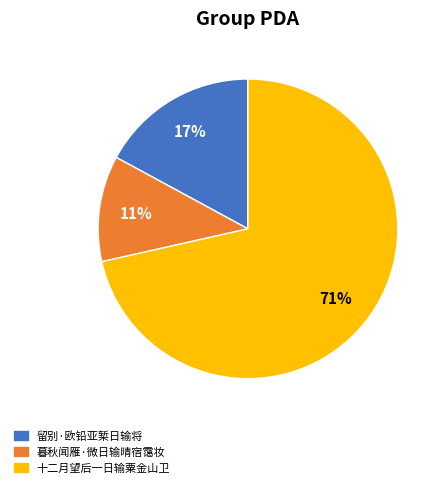

What is the majority slice?

十二月望后一日输粟金山卫